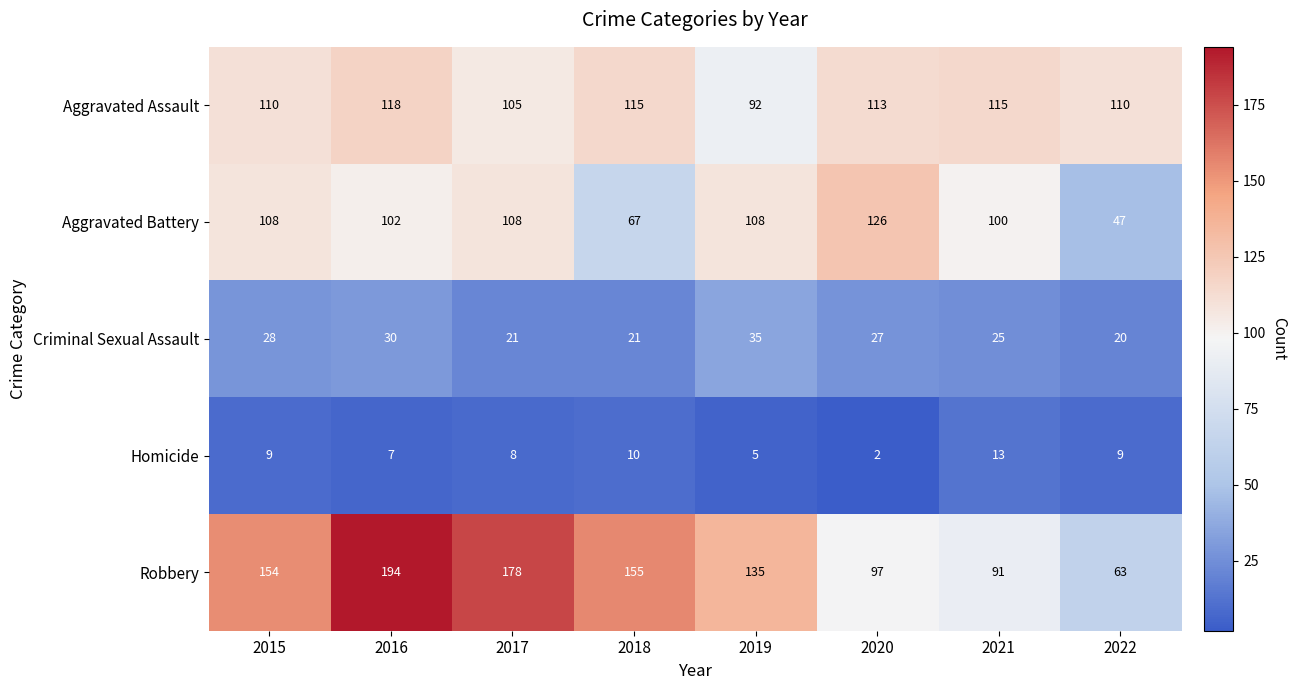

At which category does the chart reach its minimum across all series?

2020